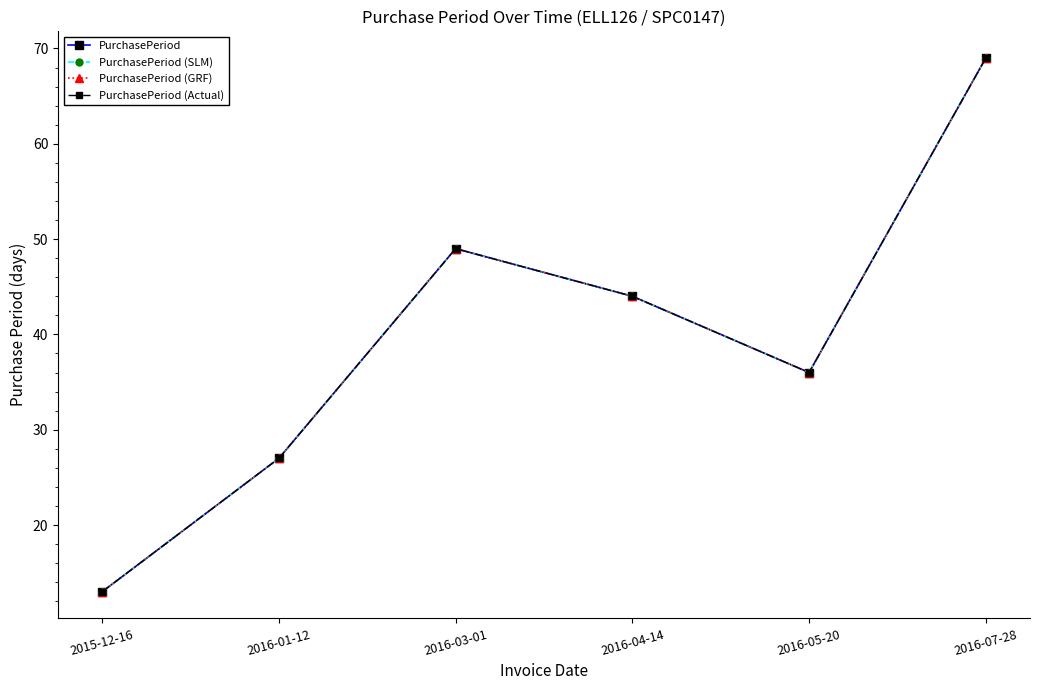

Which series has the widest spread of values?

PurchasePeriod